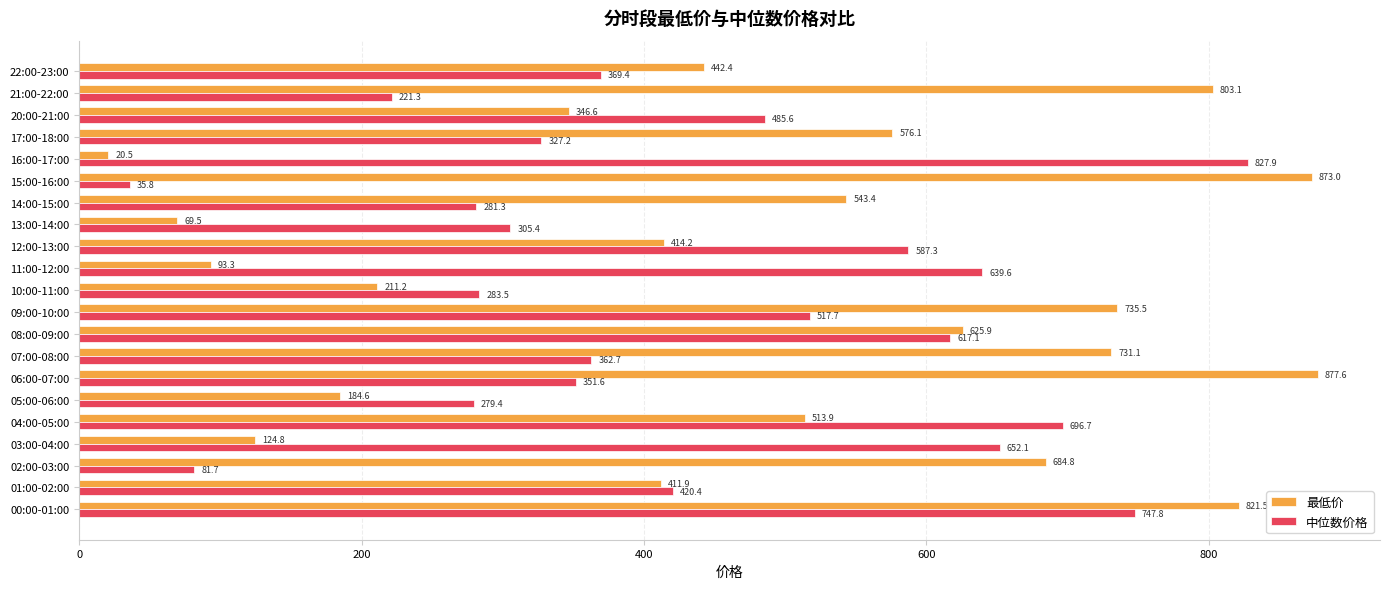

Which label corresponds to the smallest value in the chart?

16:00-17:00